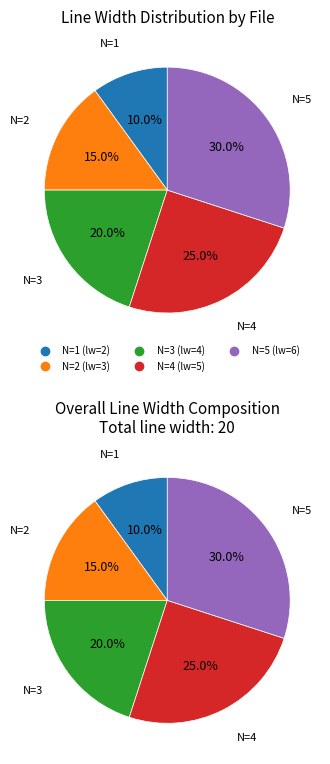

To the nearest percent, what is the average slice percentage?

20%